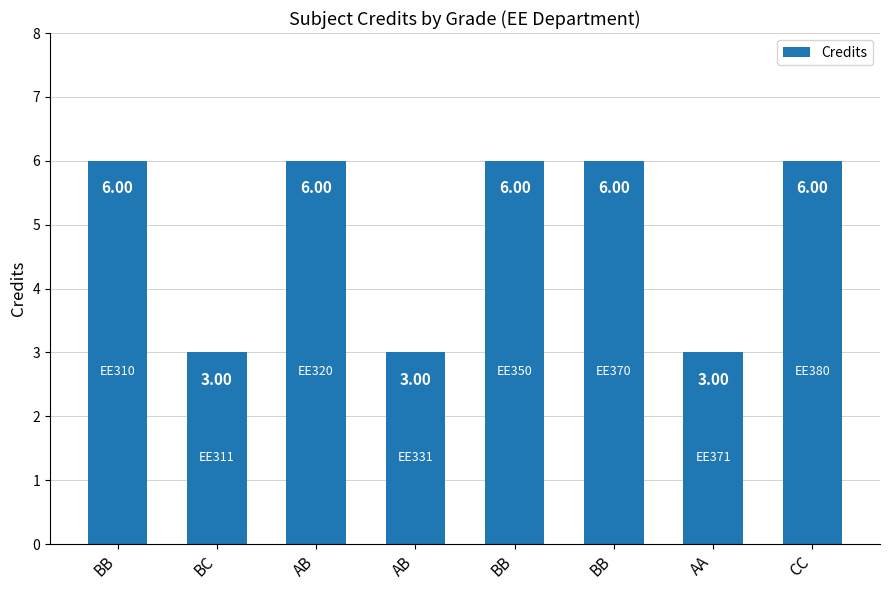

How many data points does each series have?

8